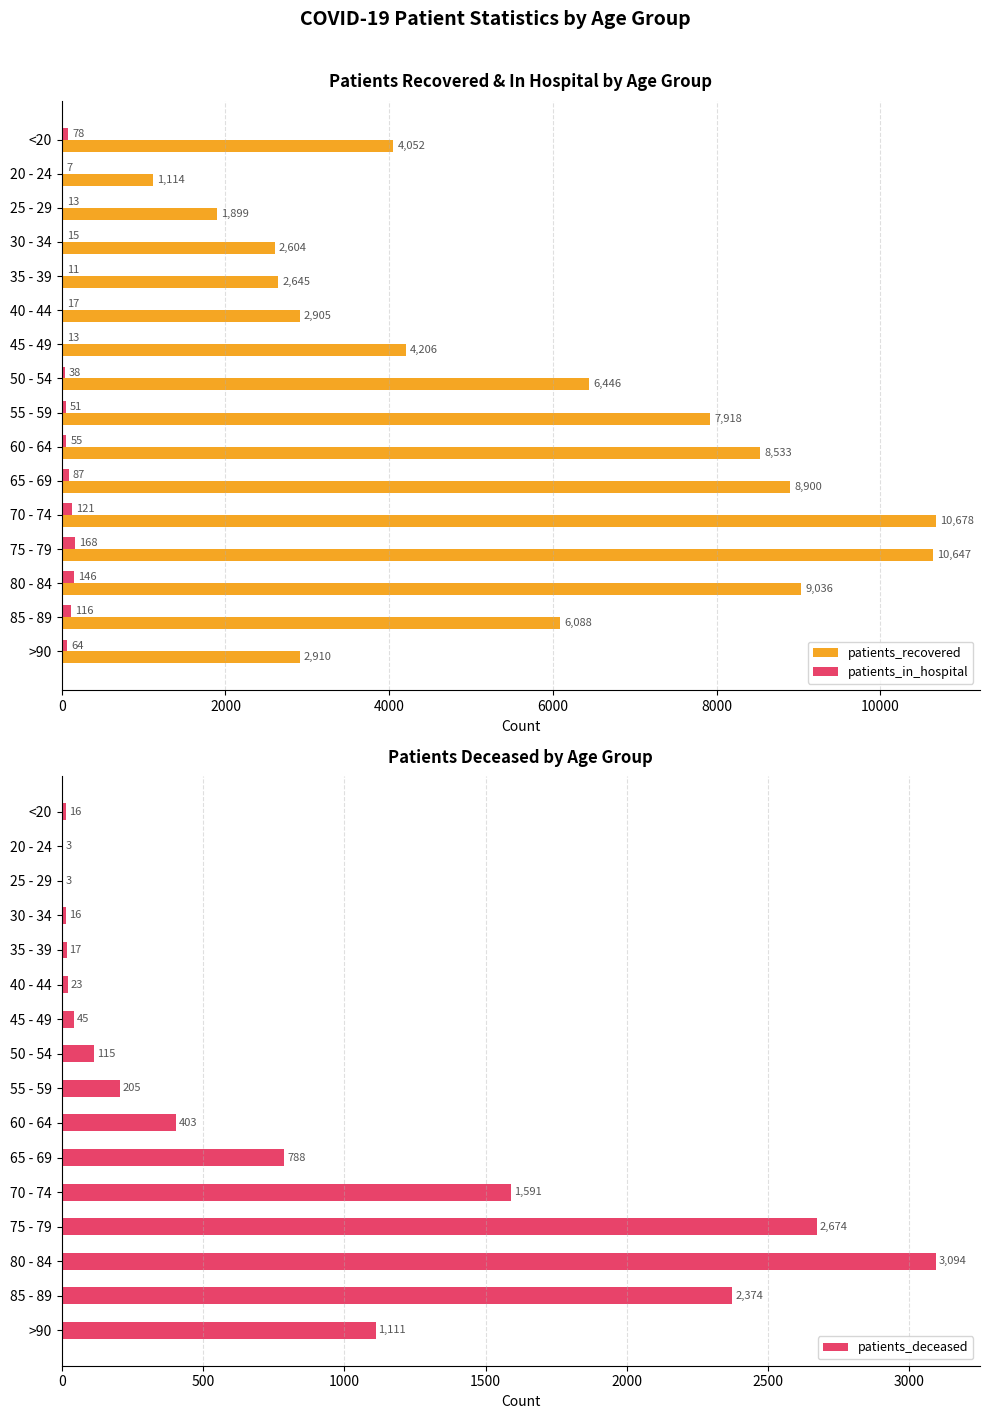

What is the difference between the maximum and minimum values in the patients_deceased series?

3091